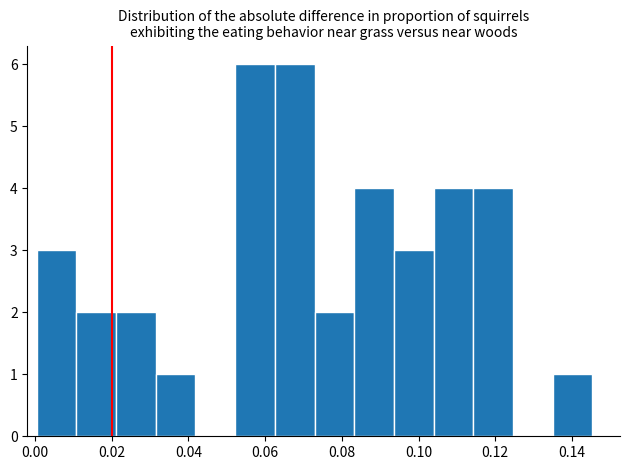

Reading left to right, list every bar in this chart as the range it spans on the x-axis followed by its height. Neither the bar edges nor the heights are printed on the chart, so give them approximately, as read against the axes.

0.000 to 0.010: 3
0.010 to 0.022: 2
0.022 to 0.032: 2
0.032 to 0.042: 1
0.042 to 0.052: 0
0.052 to 0.062: 6
0.062 to 0.072: 6
0.072 to 0.084: 2
0.084 to 0.094: 4
0.094 to 0.104: 3
0.104 to 0.114: 4
0.114 to 0.124: 4
0.124 to 0.134: 0
0.134 to 0.146: 1